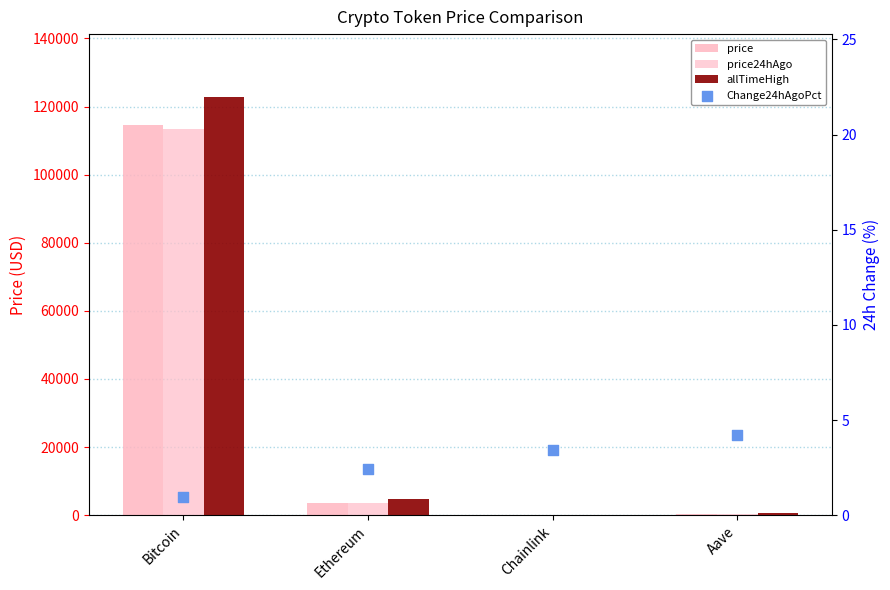

Which series has the largest total across all categories?

allTimeHigh